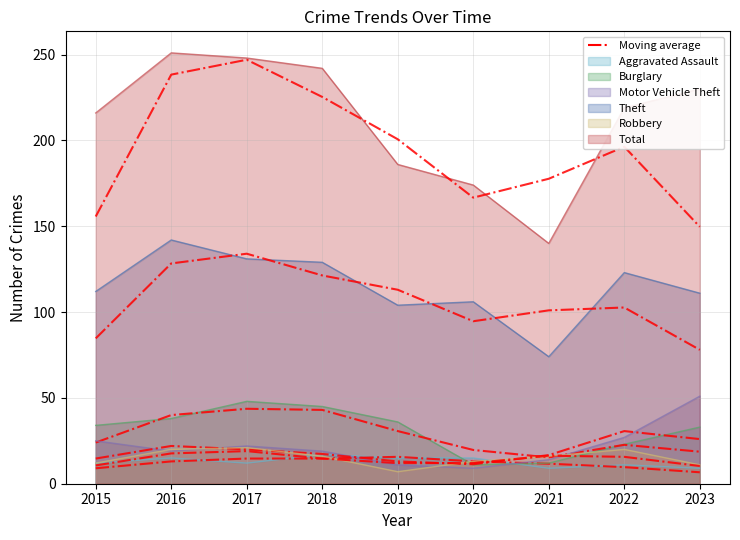

What is the highest value of the Theft series?

142